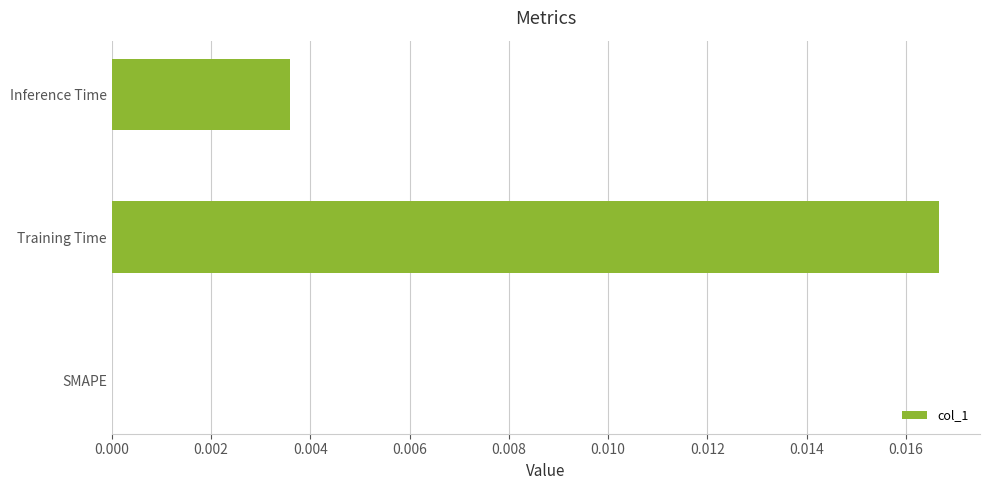

Count the number of values greater than 0.

2